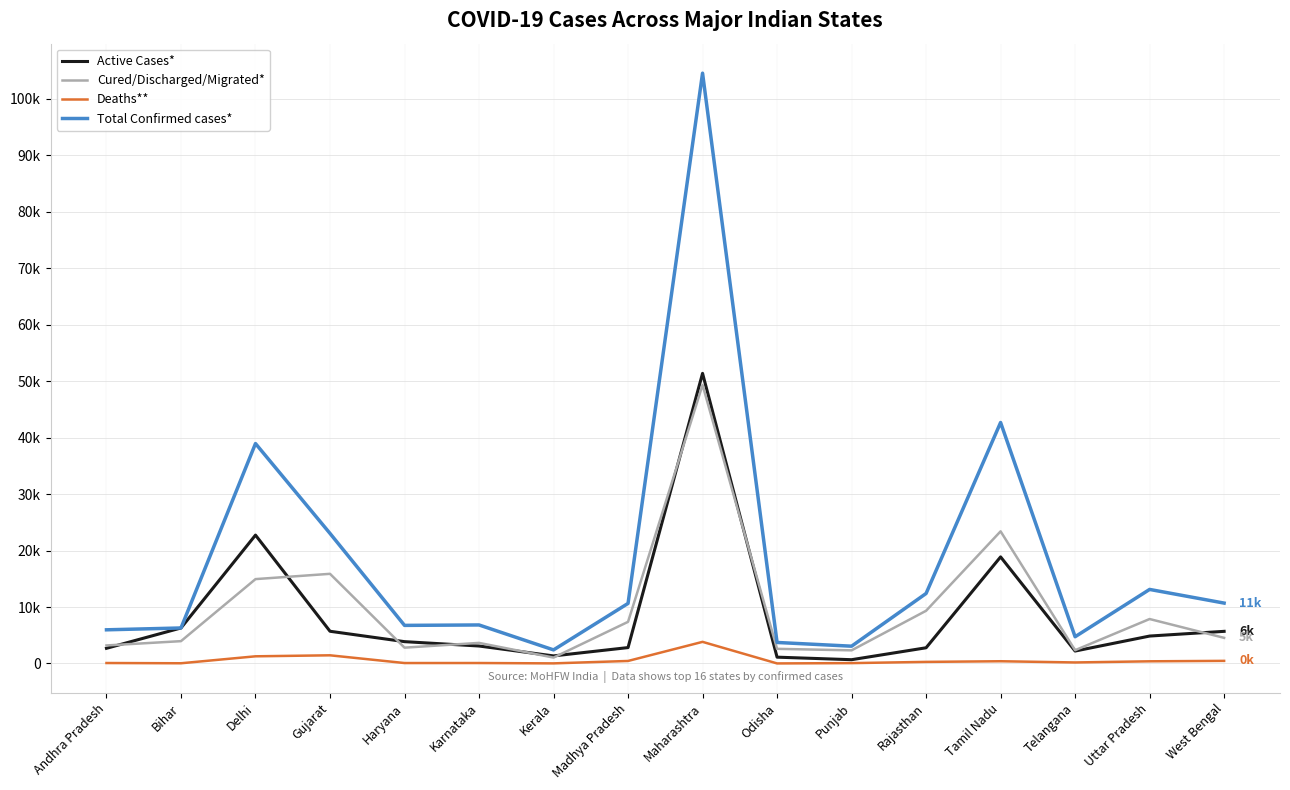

What is the total value across all series at Madhya Pradesh?

21282